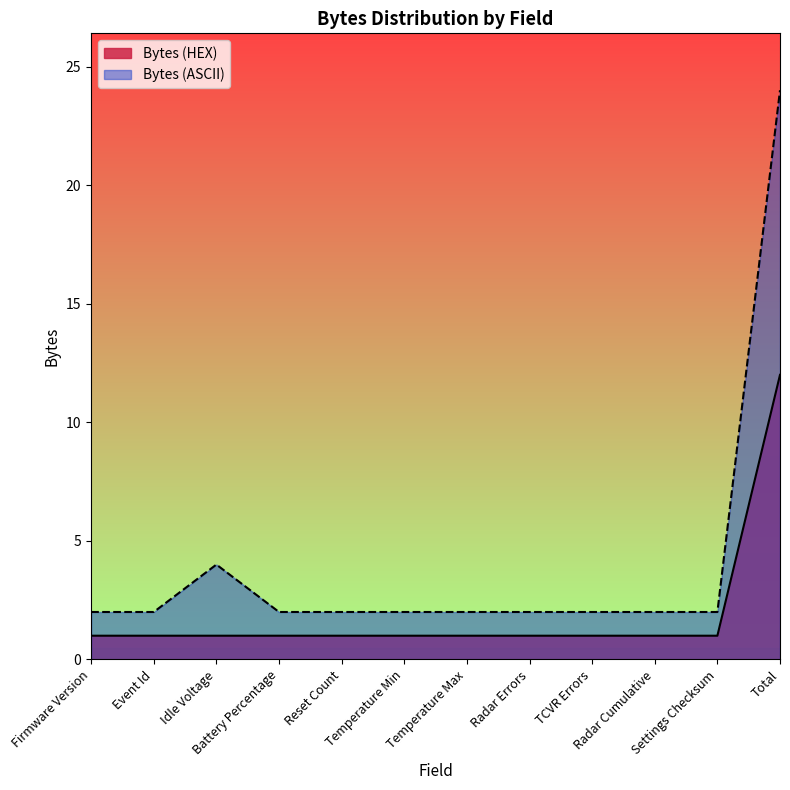

What is the smallest value displayed?

1